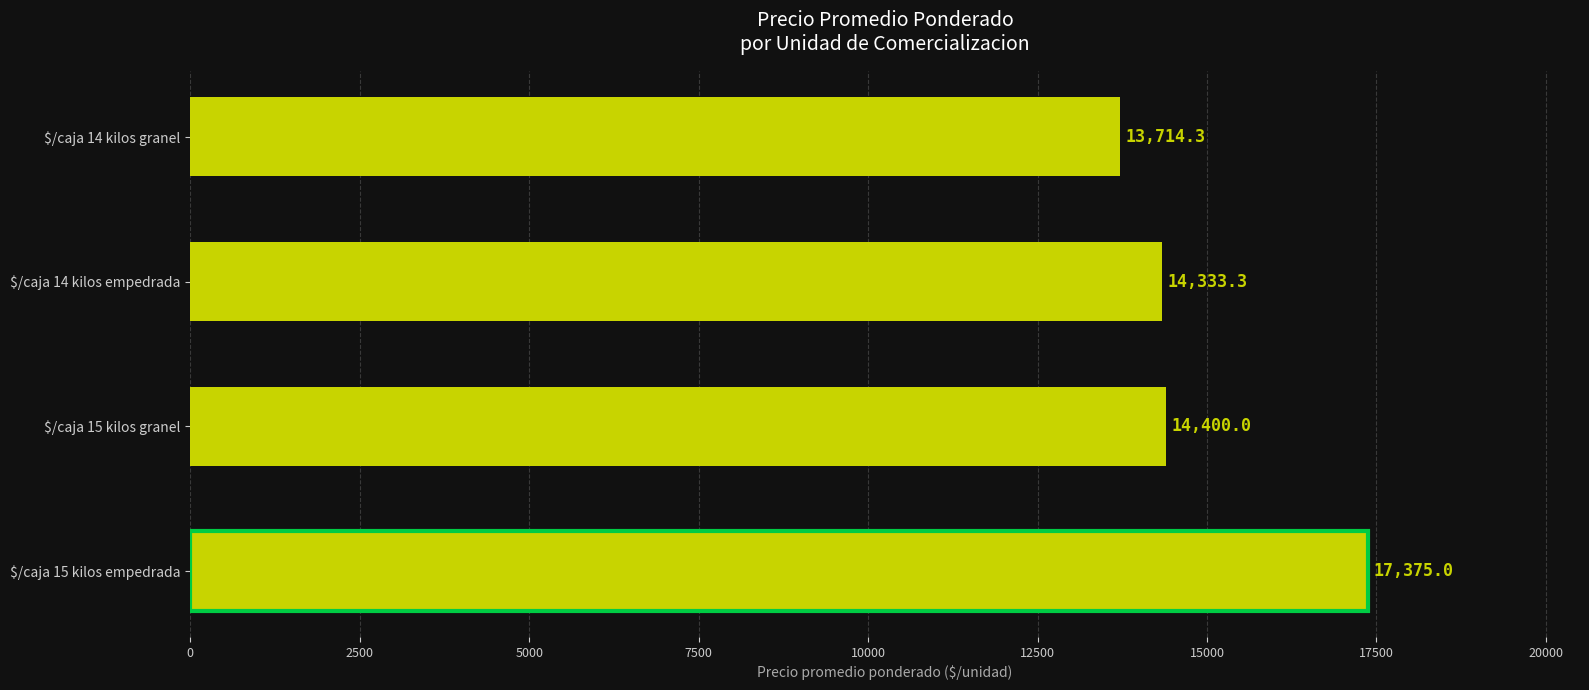

Reading bottom to top, what are all the values shown in this chart?

17375.0	14400.0	14333.3	13714.3